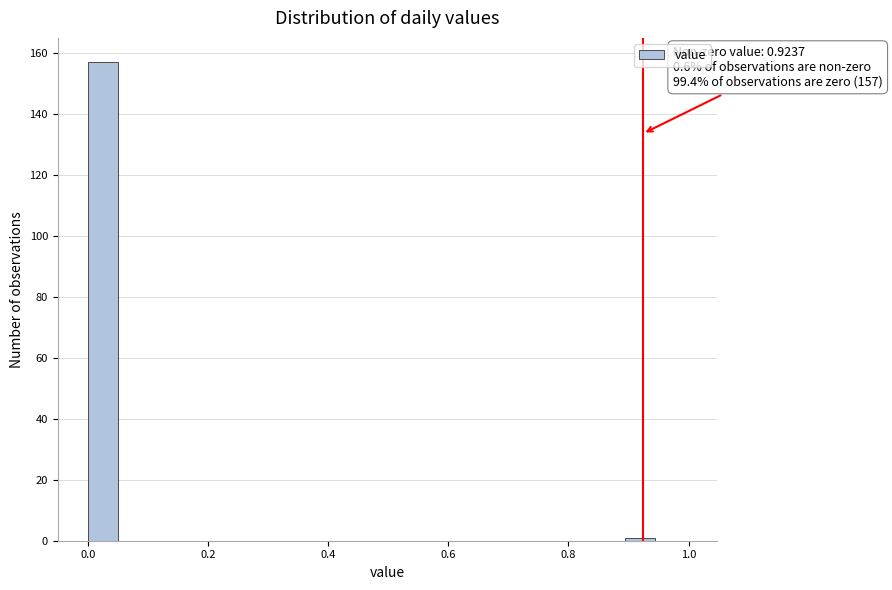

Read against the x-axis, roughly where is the centre of the tallest bar?

0.02